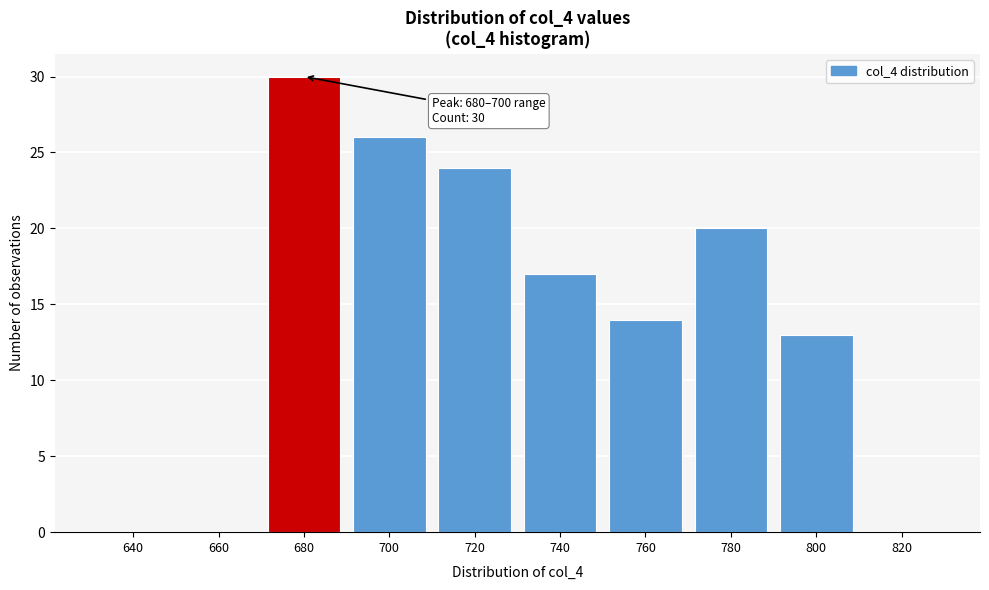

Reading right to left, list all the values displayed in this chart.

820=0	800=13	780=20	760=14	740=17	720=24	700=26	680=30	660=0	640=0